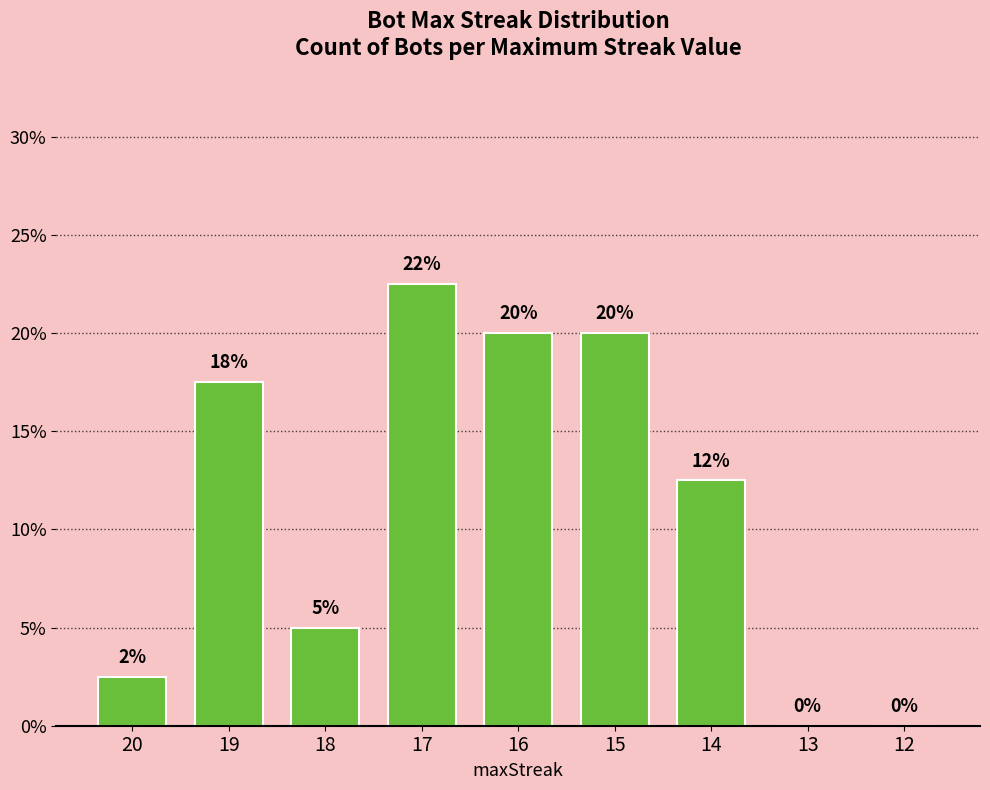

What is the change in value from 14 to 13?

-12.5